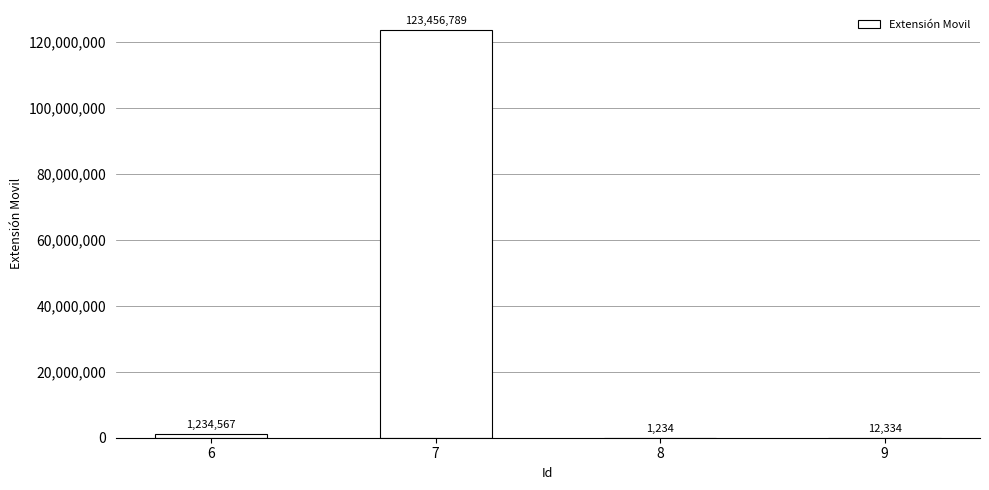

What is the change in value from 6 to 8?

-1233333